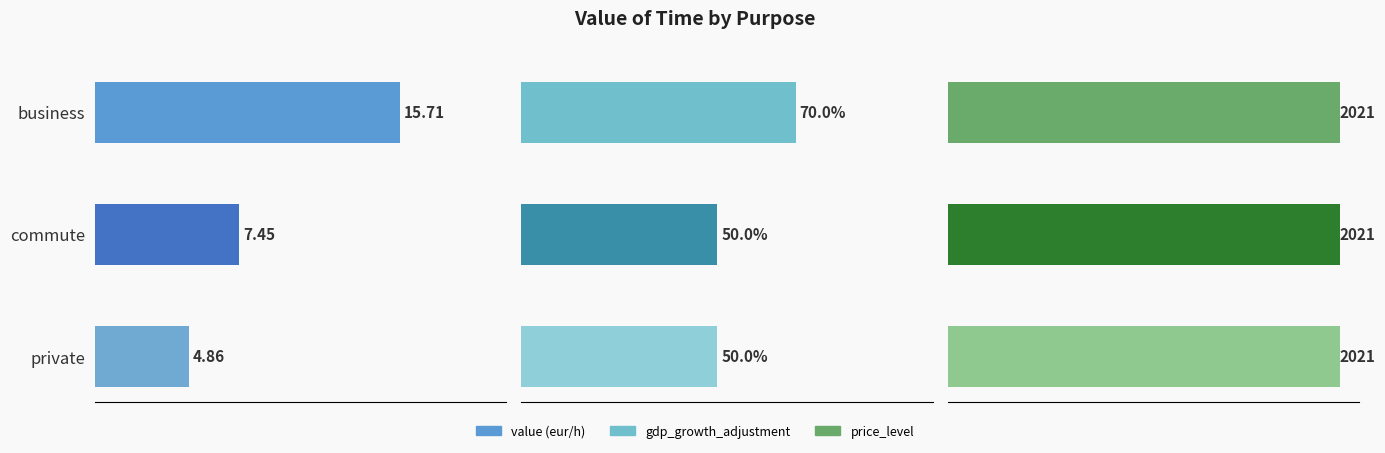

What is the average value of the value series?

9.3